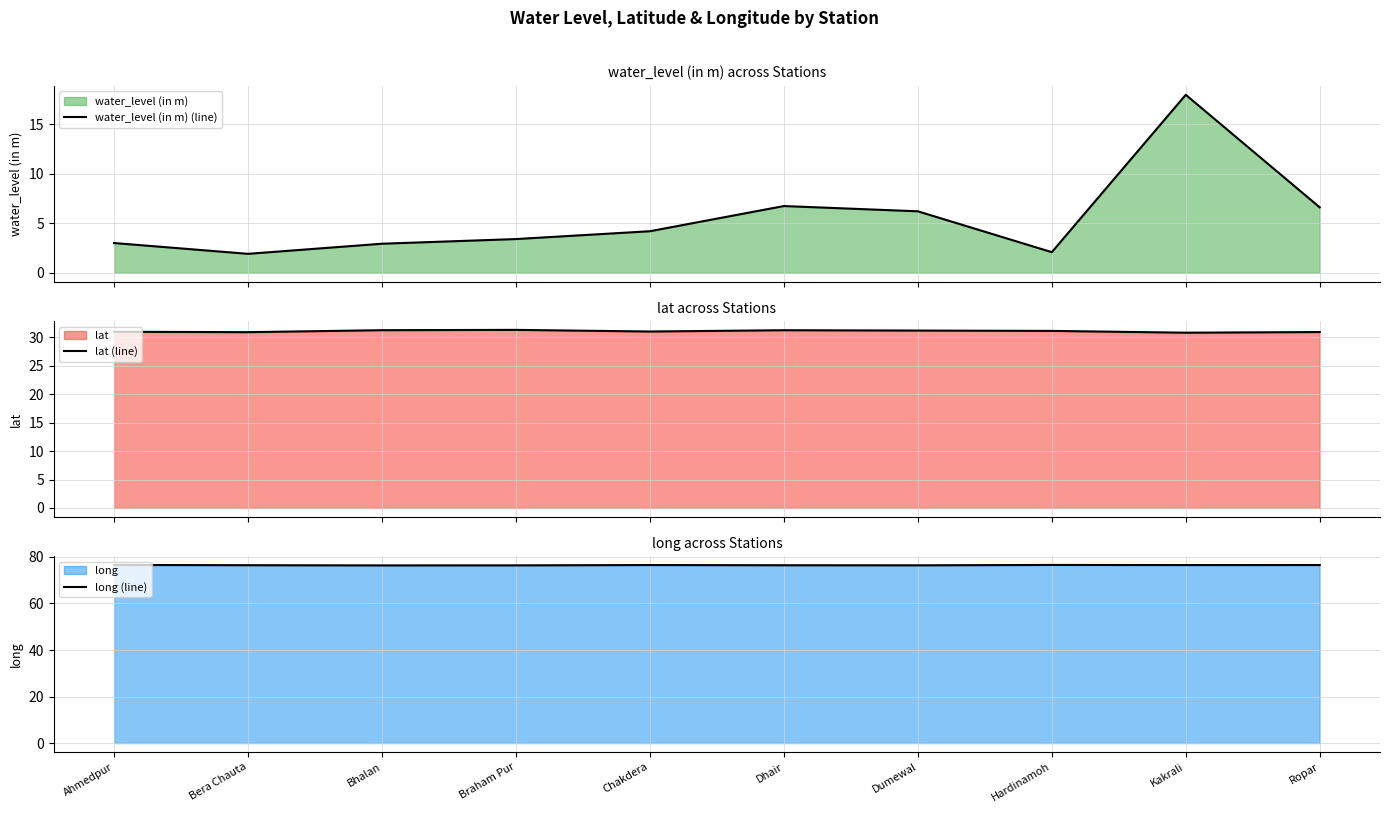

What is the label of the 2nd point from the right?

Kakrali